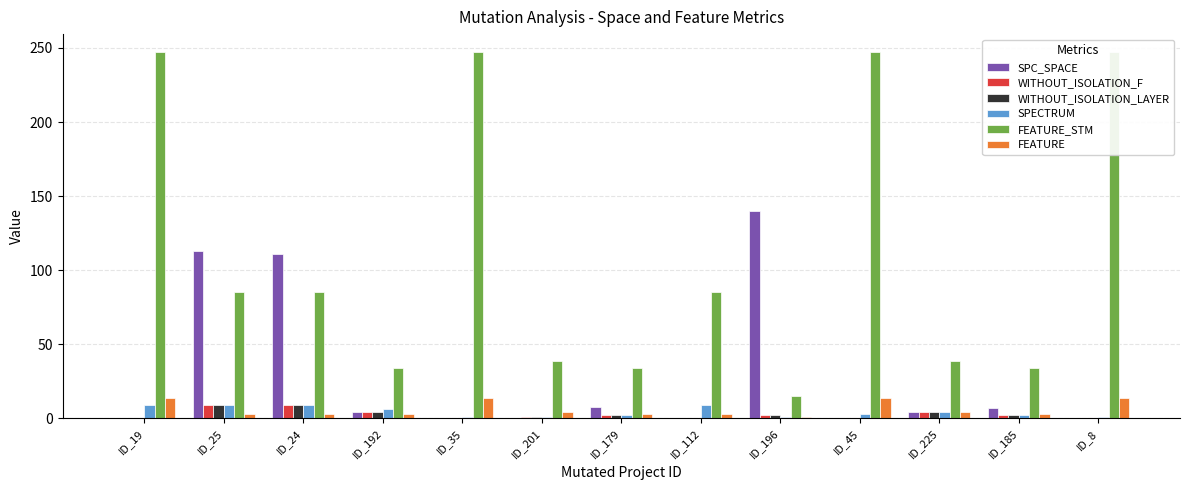

What is the label of the 8th bar from the left?

ID_112